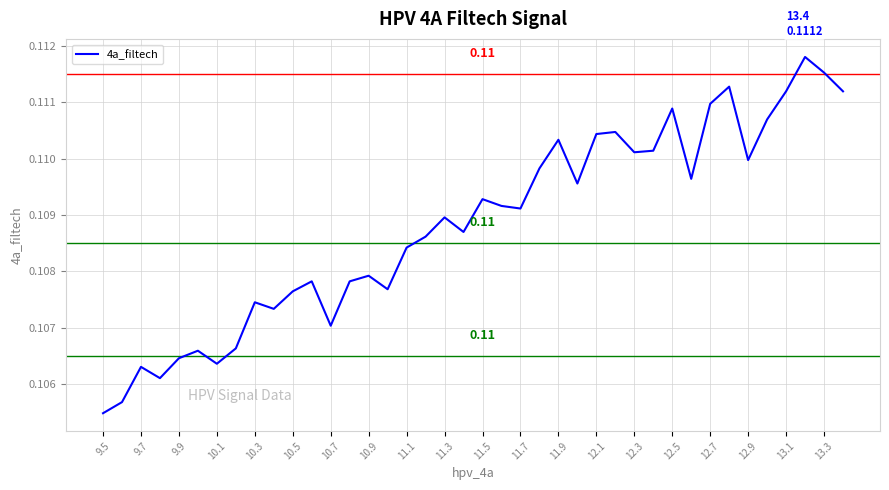

True or false: the data has more than 2 interior local peaks.

True